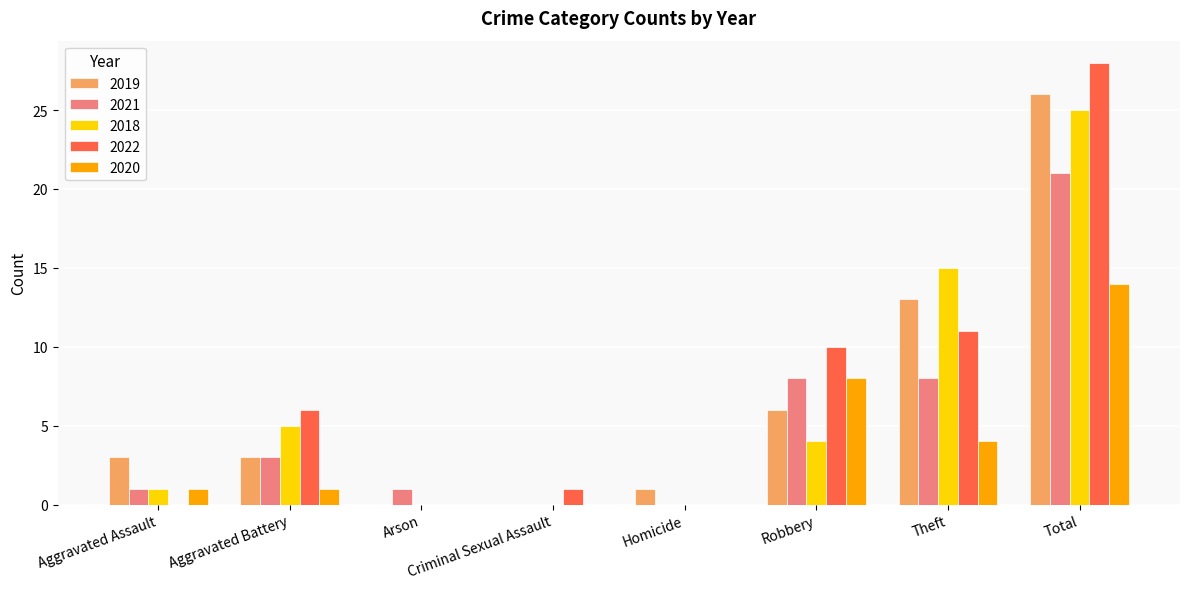

What is the sum of the 2019 values at Robbery and Criminal Sexual Assault?

6